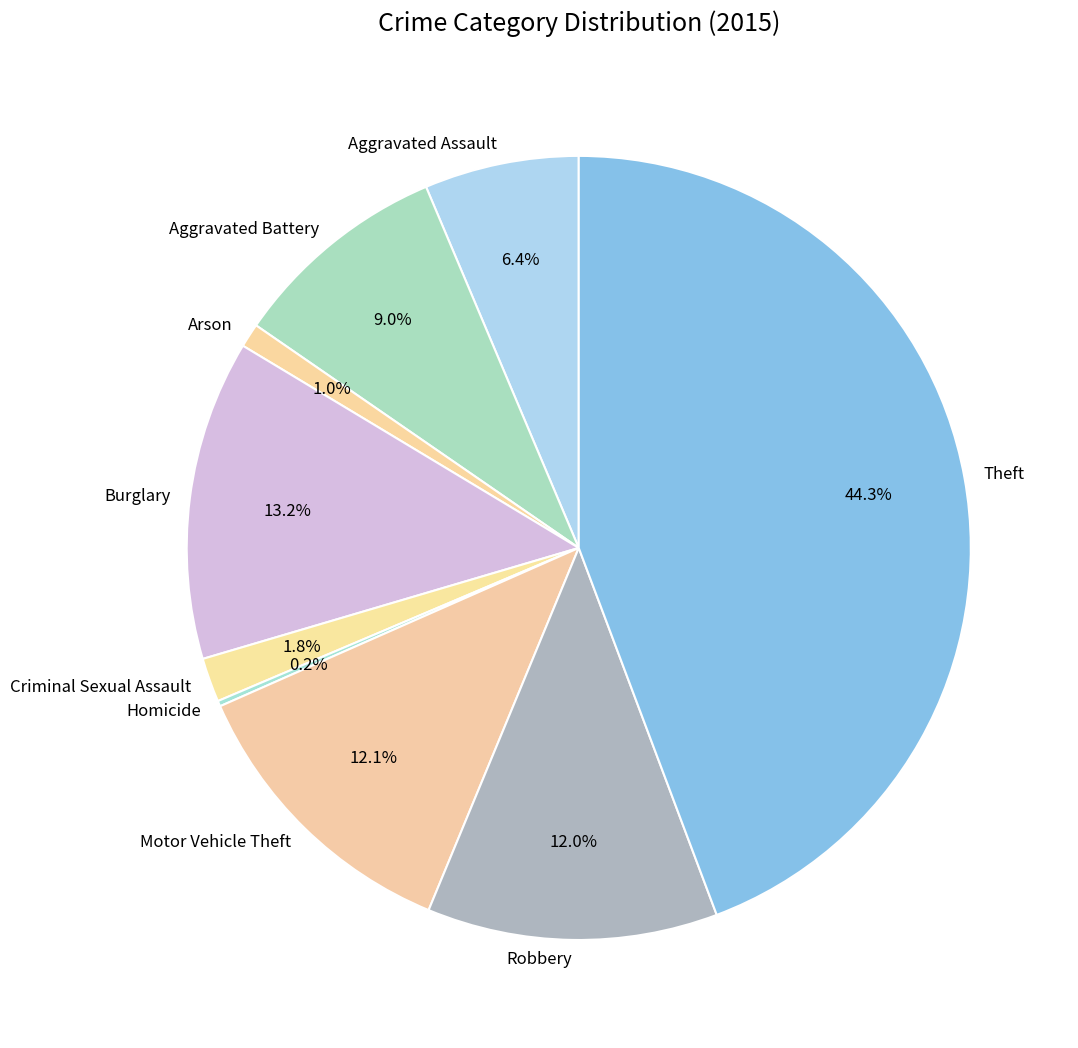

Is there any slice that represents more than half of the pie?

No